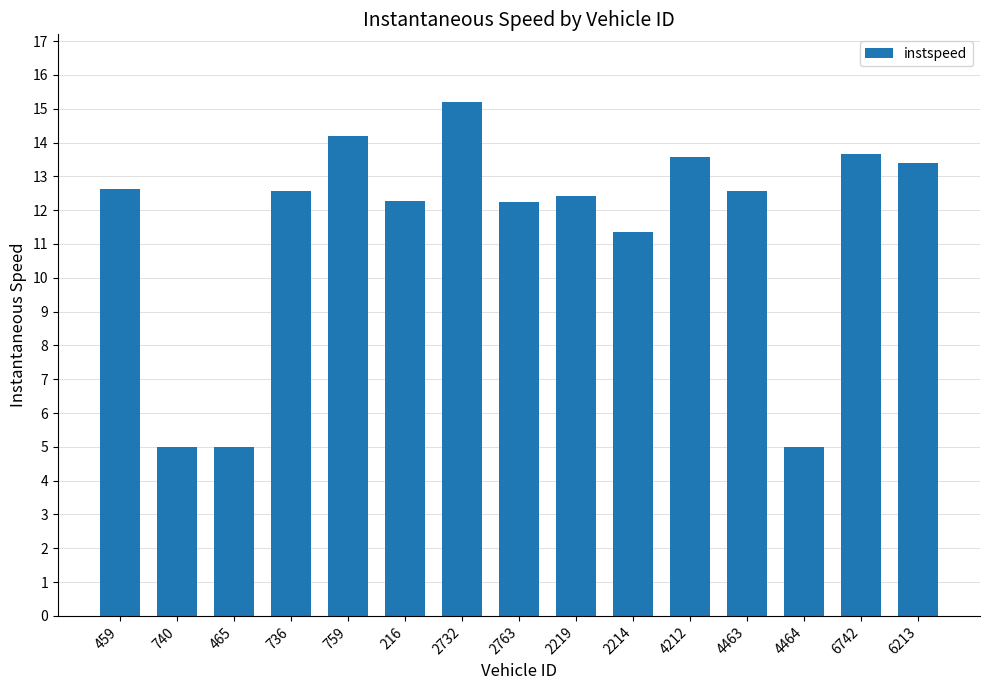

At which label does the data first exceed 12?

459